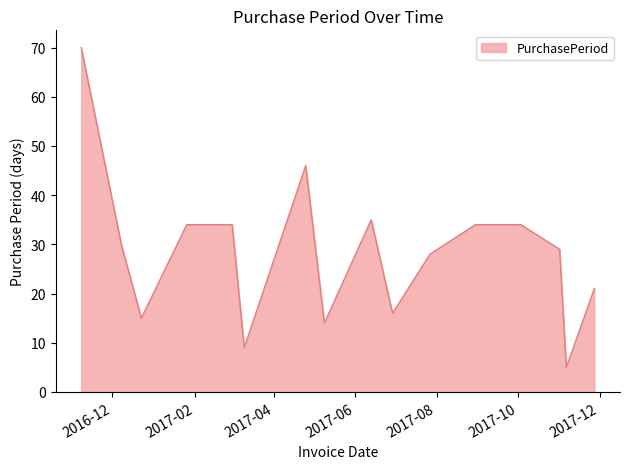

What is the minimum value shown in the chart?

5